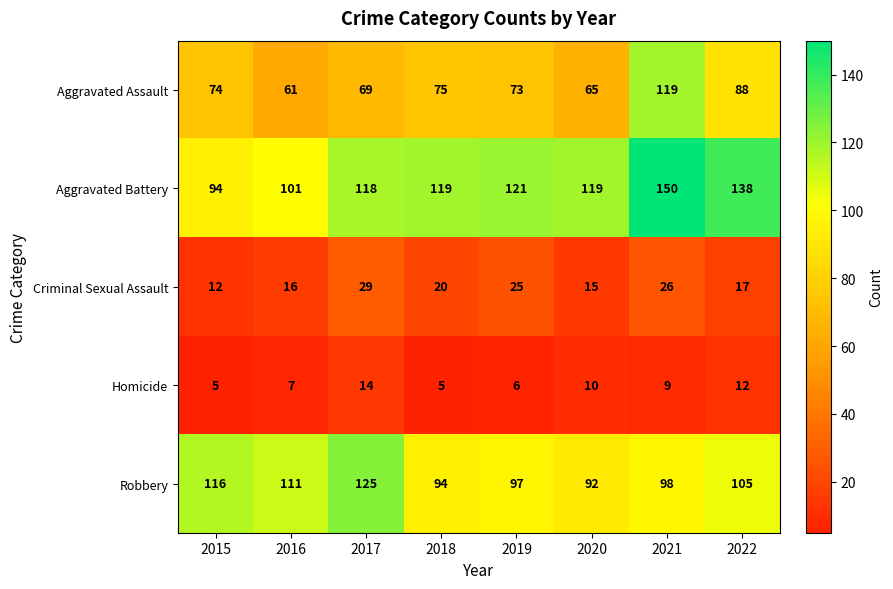

The value of Criminal Sexual Assault at 2021 is 45. True or false?

False